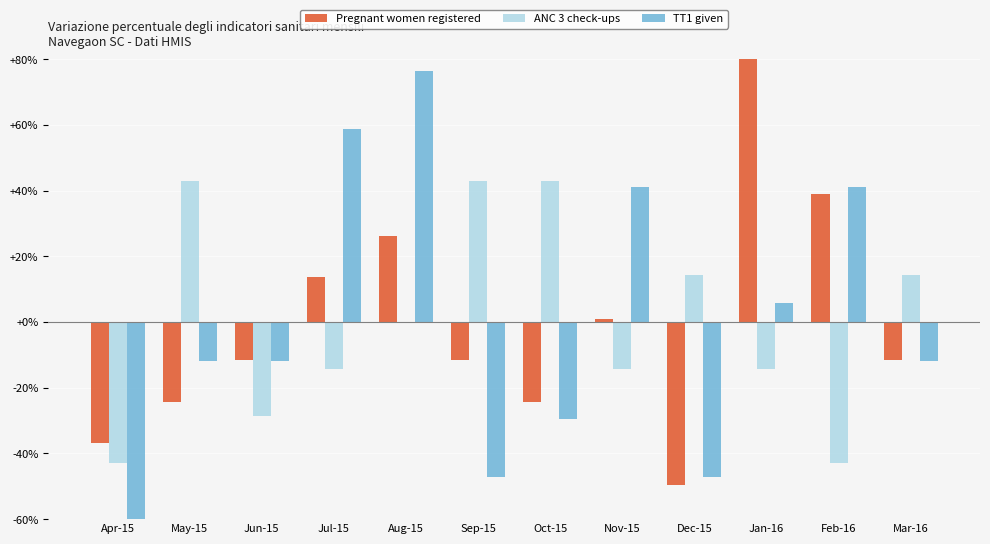

What are all the series names shown in the legend?

Pregnant women registered, ANC 3 check-ups, TT1 given